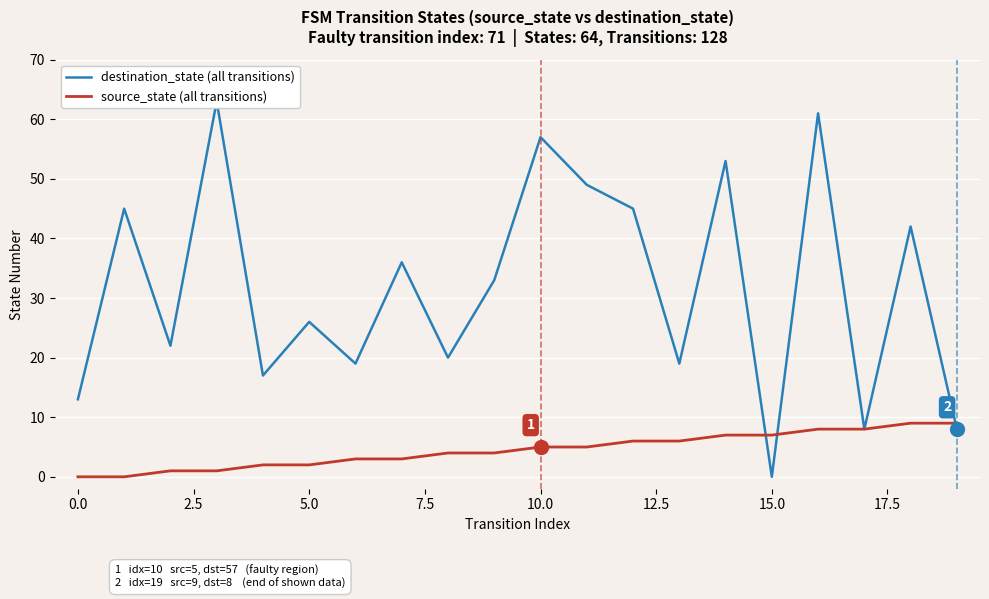

List the series in order of their overall mean, lowest first.

source_state (all transitions), destination_state (all transitions)